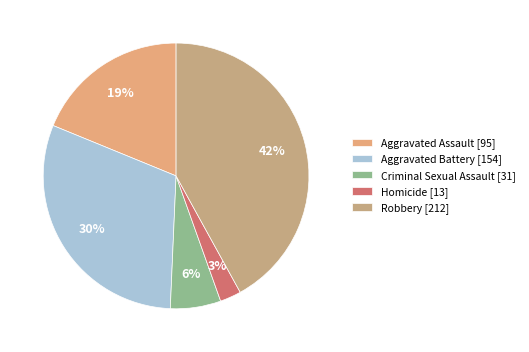

What percentage do Robbery and Aggravated Assault together represent?

60.8%